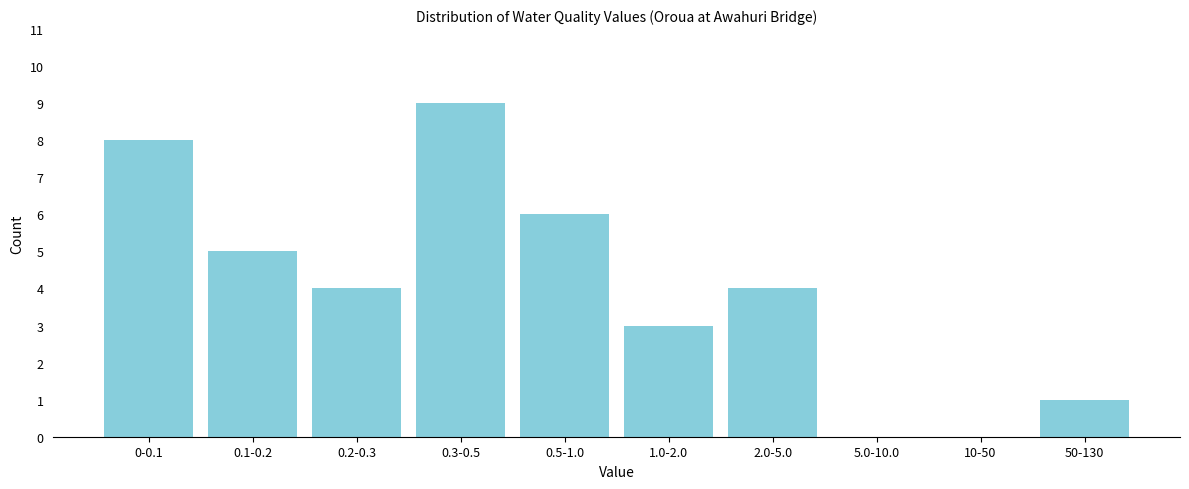

Reading right to left, extract all data points from this chart.

50-130=1	10-50=0	5.0-10.0=0	2.0-5.0=4	1.0-2.0=3	0.5-1.0=6	0.3-0.5=9	0.2-0.3=4	0.1-0.2=5	0-0.1=8